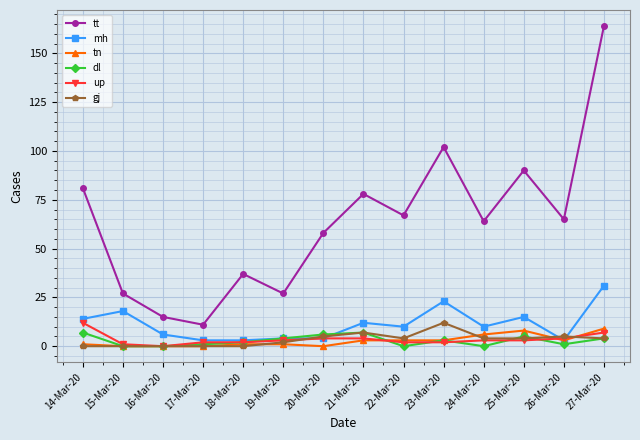

Reading left to right, extract all data points from this chart.

tt: 14-Mar-20=81	15-Mar-20=27	16-Mar-20=15	17-Mar-20=11	18-Mar-20=37	19-Mar-20=27	20-Mar-20=58	21-Mar-20=78	22-Mar-20=67	23-Mar-20=102	24-Mar-20=64	25-Mar-20=90	26-Mar-20=65	27-Mar-20=164
mh: 14-Mar-20=14	15-Mar-20=18	16-Mar-20=6	17-Mar-20=3	18-Mar-20=3	19-Mar-20=4	20-Mar-20=4	21-Mar-20=12	22-Mar-20=10	23-Mar-20=23	24-Mar-20=10	25-Mar-20=15	26-Mar-20=3	27-Mar-20=31
tn: 14-Mar-20=1	15-Mar-20=0	16-Mar-20=0	17-Mar-20=0	18-Mar-20=1	19-Mar-20=1	20-Mar-20=0	21-Mar-20=3	22-Mar-20=3	23-Mar-20=3	24-Mar-20=6	25-Mar-20=8	26-Mar-20=3	27-Mar-20=9
dl: 14-Mar-20=7	15-Mar-20=0	16-Mar-20=0	17-Mar-20=1	18-Mar-20=2	19-Mar-20=4	20-Mar-20=6	21-Mar-20=7	22-Mar-20=0	23-Mar-20=3	24-Mar-20=0	25-Mar-20=5	26-Mar-20=1	27-Mar-20=4
up: 14-Mar-20=12	15-Mar-20=1	16-Mar-20=0	17-Mar-20=2	18-Mar-20=2	19-Mar-20=3	20-Mar-20=4	21-Mar-20=4	22-Mar-20=2	23-Mar-20=2	24-Mar-20=3	25-Mar-20=3	26-Mar-20=4	27-Mar-20=7
gj: 14-Mar-20=0	15-Mar-20=0	16-Mar-20=0	17-Mar-20=0	18-Mar-20=0	19-Mar-20=2	20-Mar-20=5	21-Mar-20=7	22-Mar-20=4	23-Mar-20=12	24-Mar-20=4	25-Mar-20=4	26-Mar-20=5	27-Mar-20=4